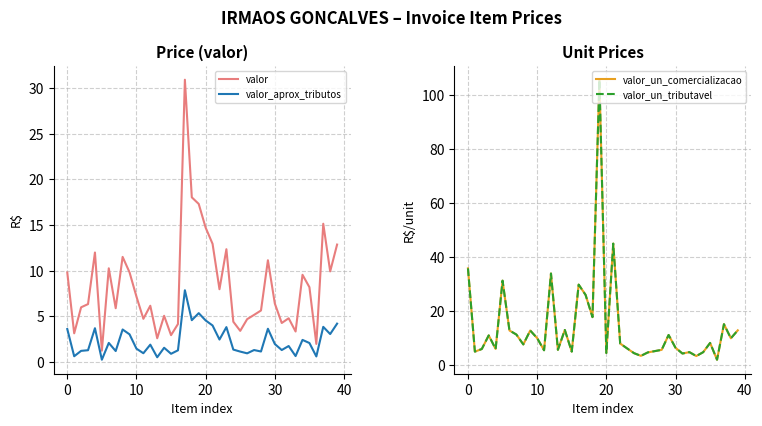

What is the maximum value for valor_aprox_tributos?

7.9